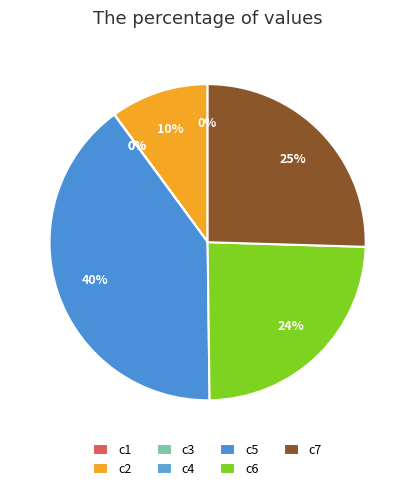

Rank the categories by value from highest to lowest.

c5, c7, c6, c2, c4, c1, c3